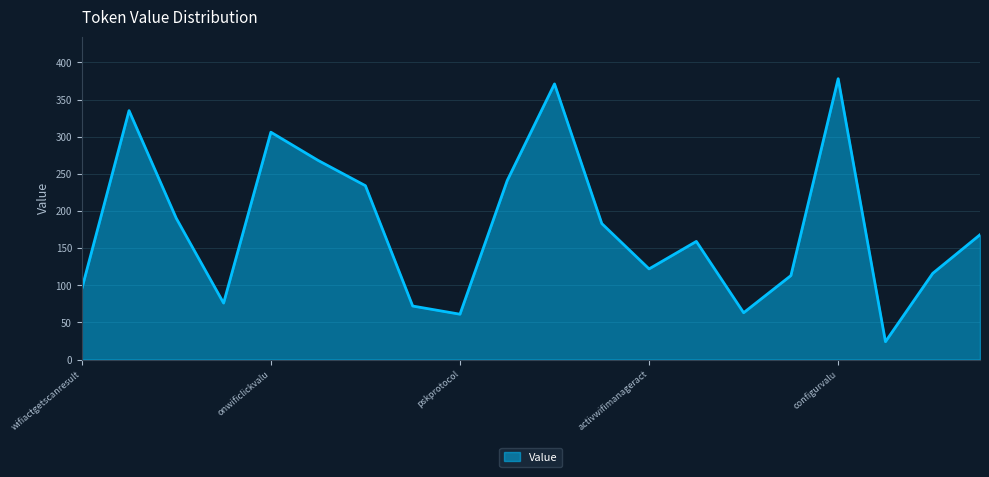

What is the difference between the maximum and minimum values?

354